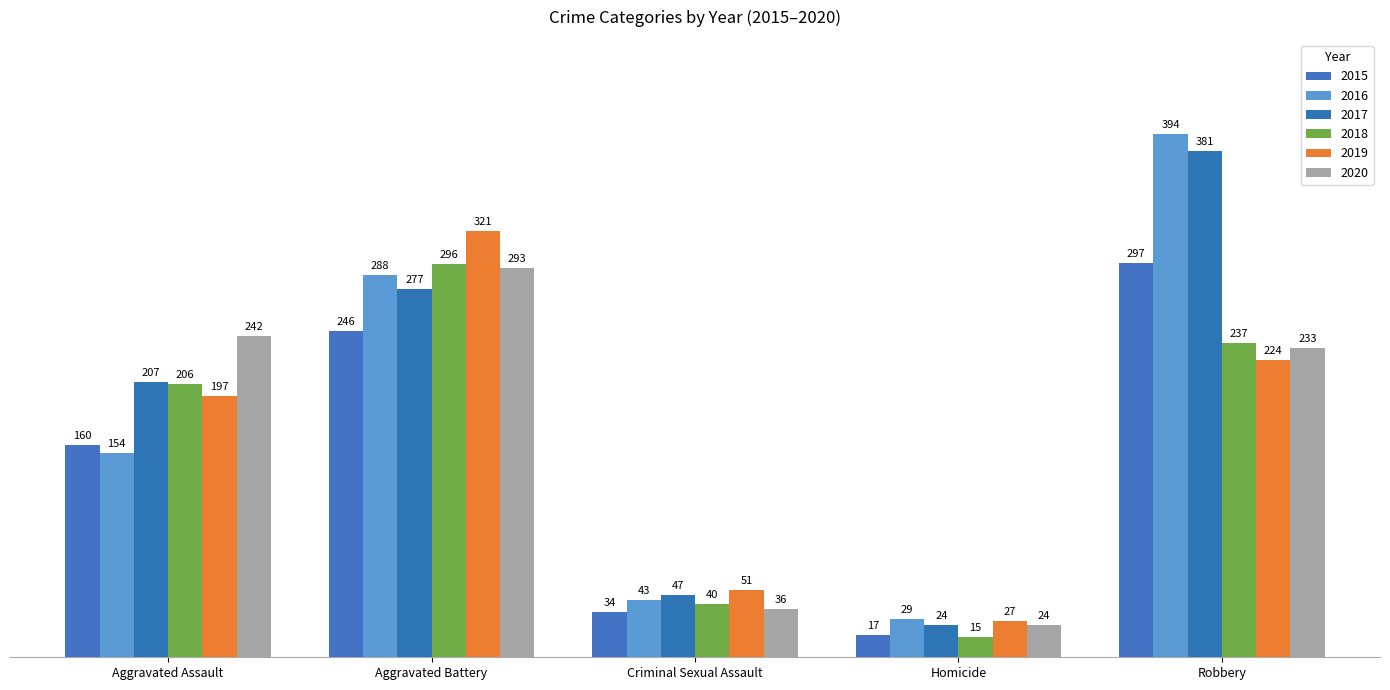

What is the label of the 2nd bar from the left?

Aggravated Battery